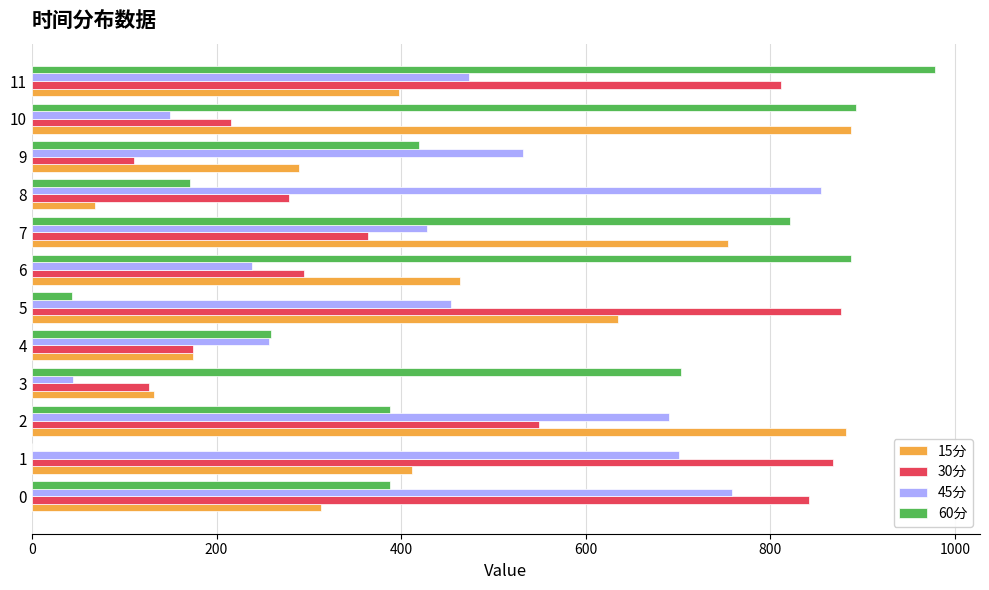

How many data points does each series have?

12